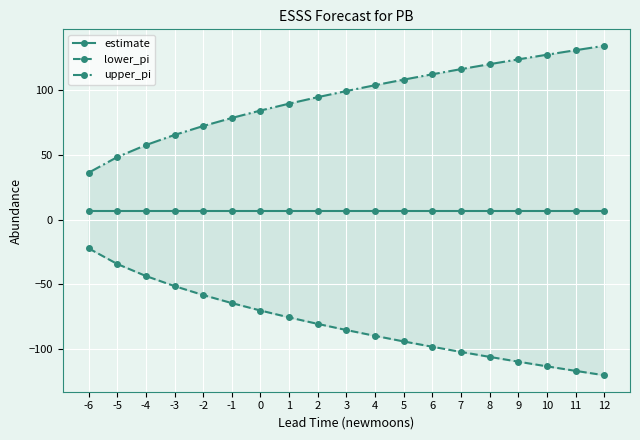

True or false: estimate has more than 2 interior local peaks.

False